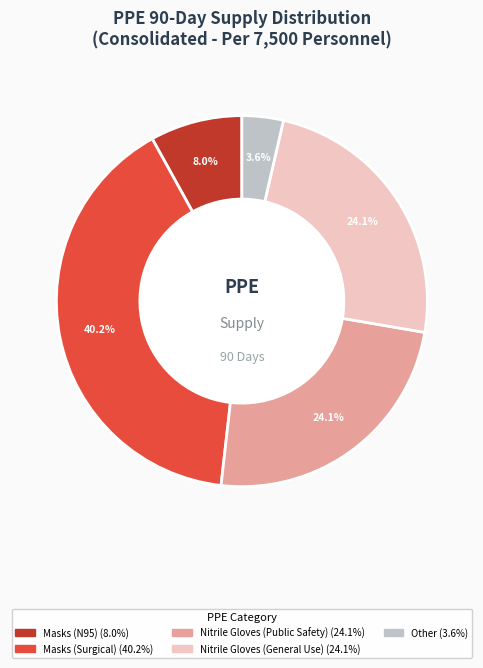

Is there any slice that represents more than half of the pie?

No